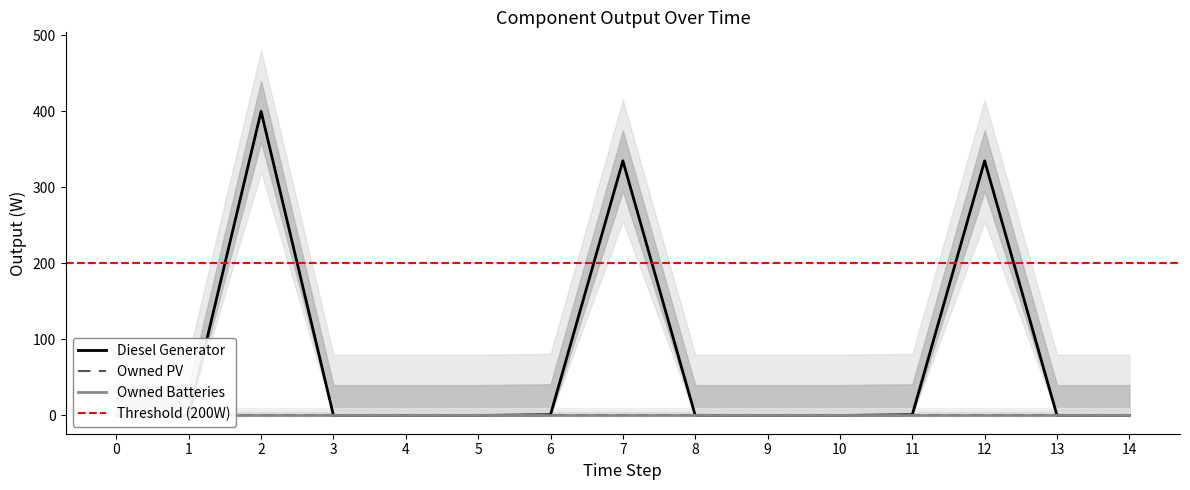

Which series has the widest spread of values?

Diesel Generator